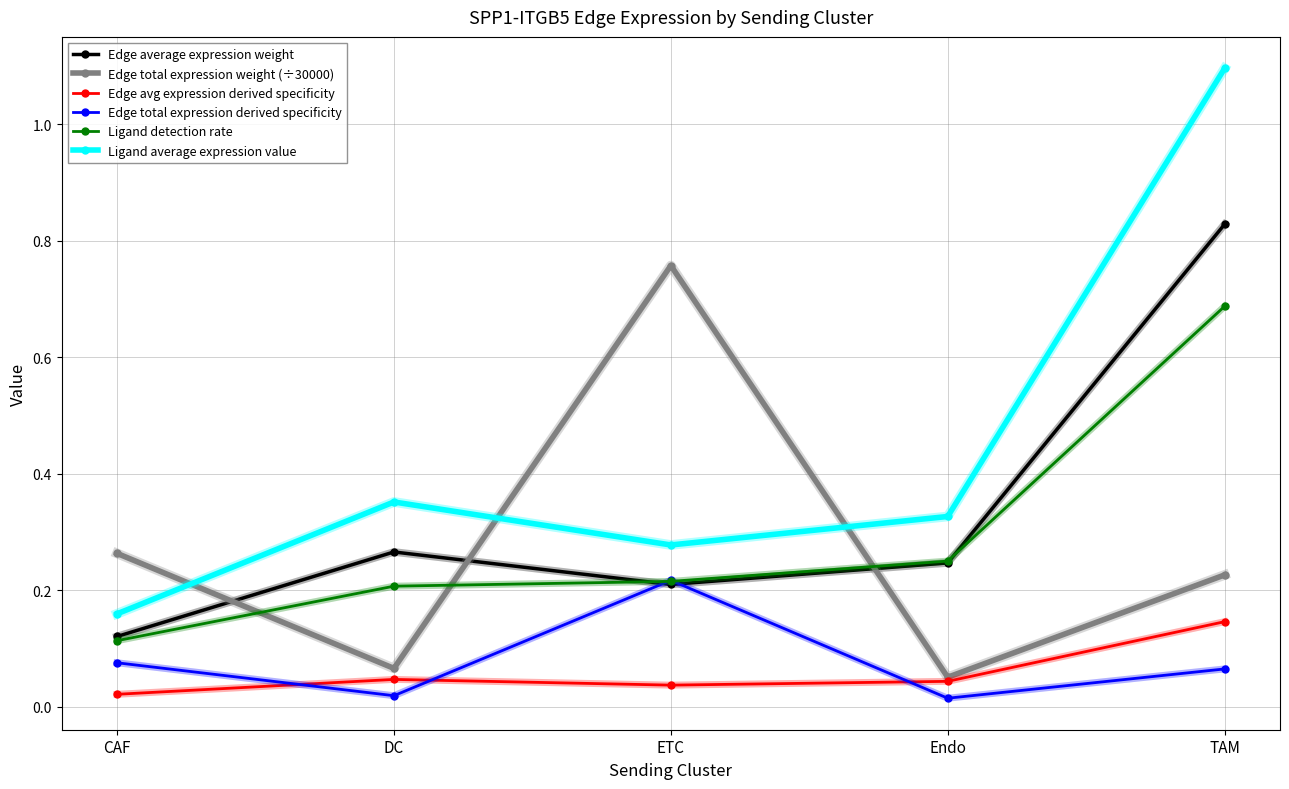

At which label does Edge avg expression derived specificity reach its peak?

TAM